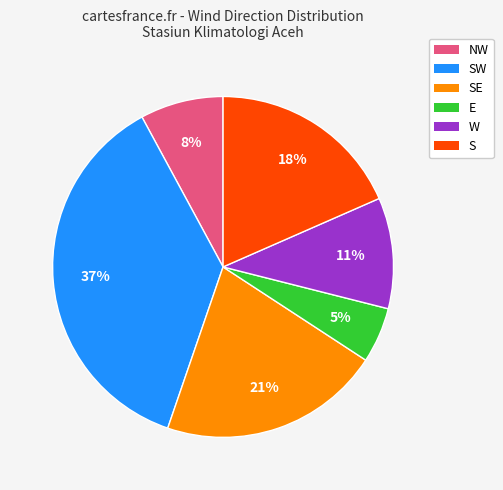

Is the sum of SW and W greater than half?

No